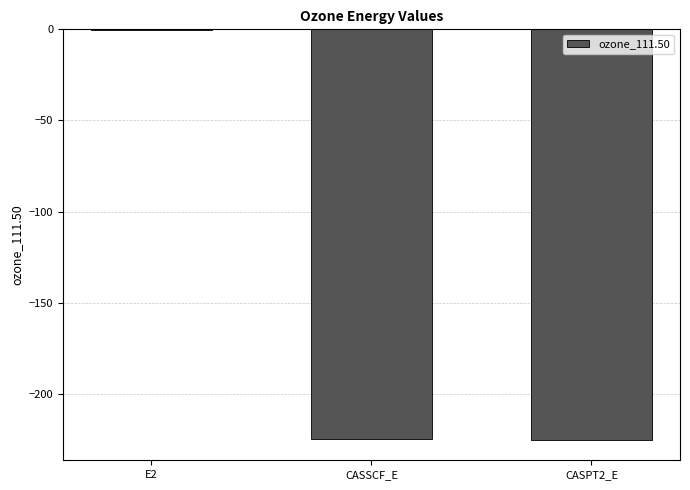

Are the bars horizontal?

No